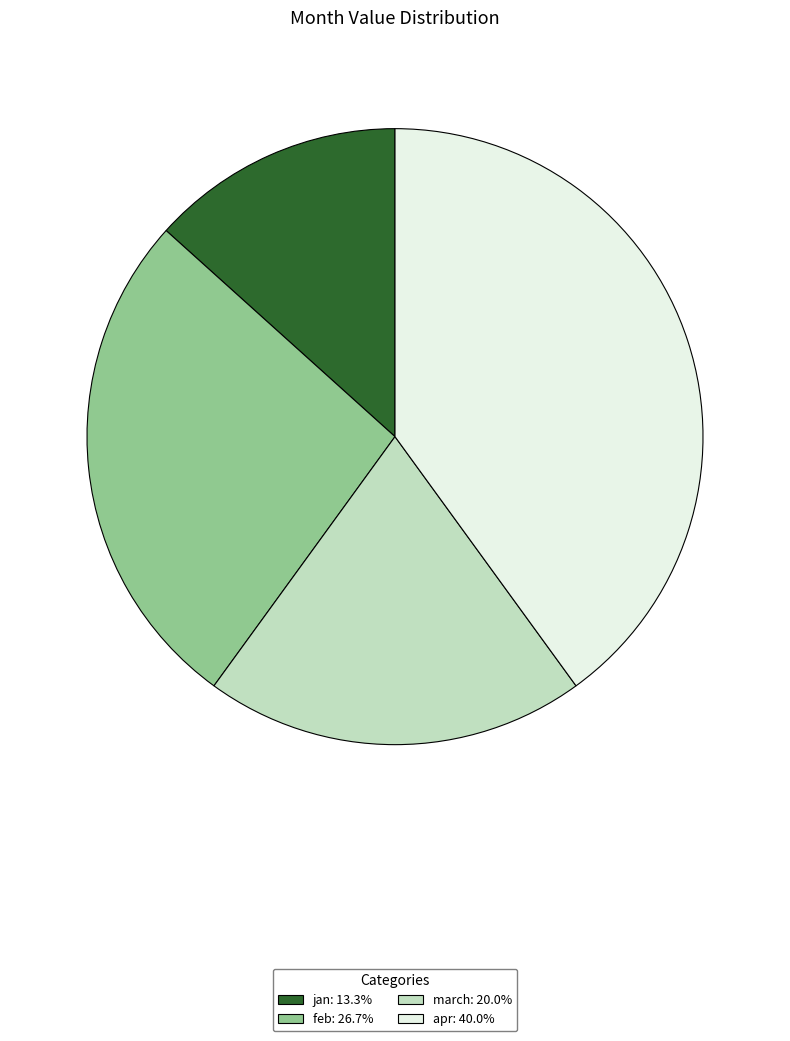

Do apr: 40.0% and jan: 13.3% together represent more than half of the pie?

Yes